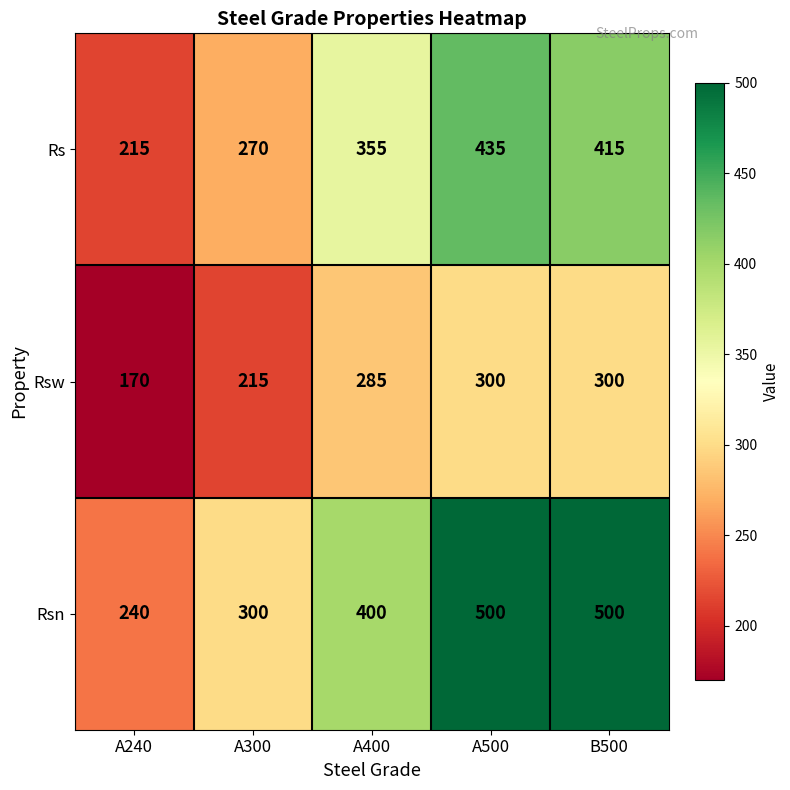

Reading left to right, list all the values displayed in this chart.

Rs: A240=215	A300=270	A400=355	A500=435	B500=415
Rsw: A240=170	A300=215	A400=285	A500=300	B500=300
Rsn: A240=240	A300=300	A400=400	A500=500	B500=500